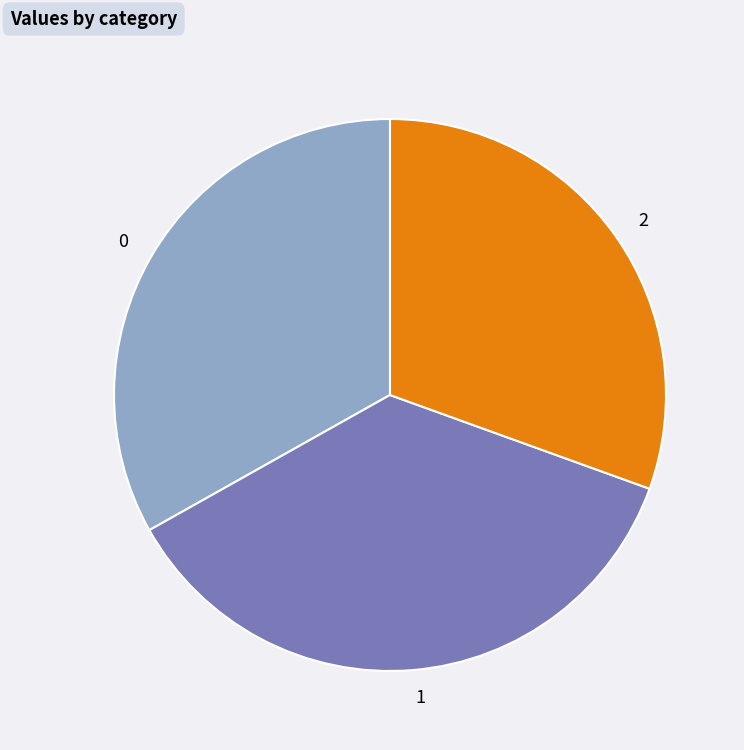

Is it true that 0 is 33% of the pie?

True